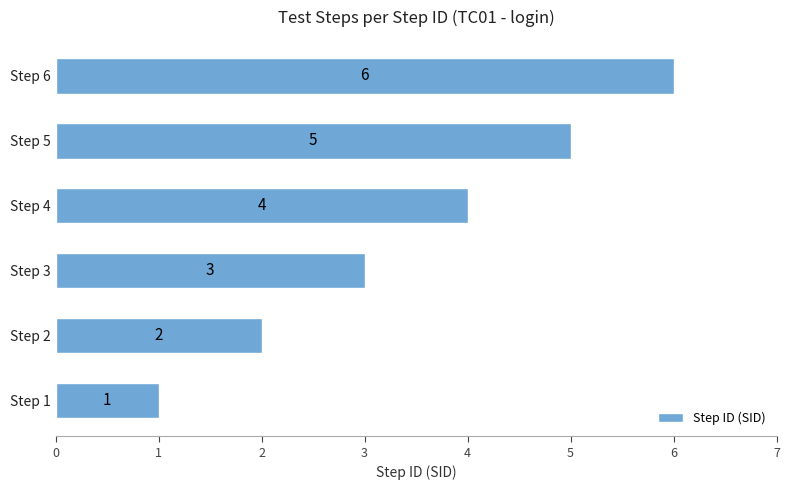

List the labels in order of value, largest first.

Step 6, Step 5, Step 4, Step 3, Step 2, Step 1